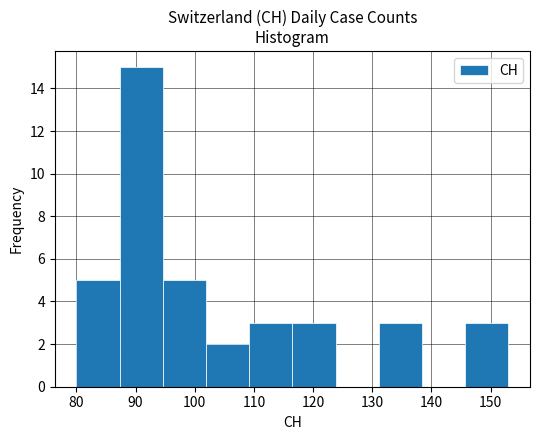

What is the height of the bar covering 131.1 to 138.4 on the x-axis? Neither the bar edges nor the heights are printed on the chart, so give them approximately, as read against the axes.

3